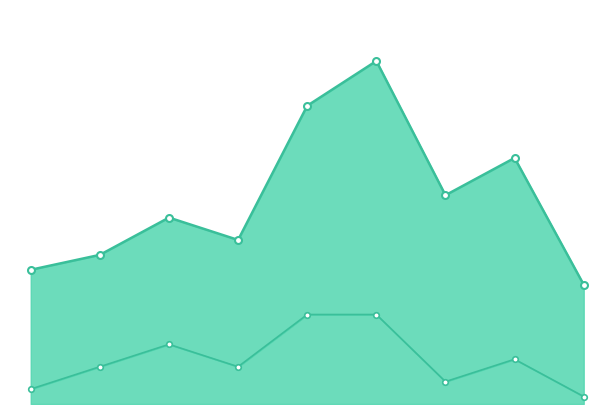

What is the change in value from 0 to 4?

+10